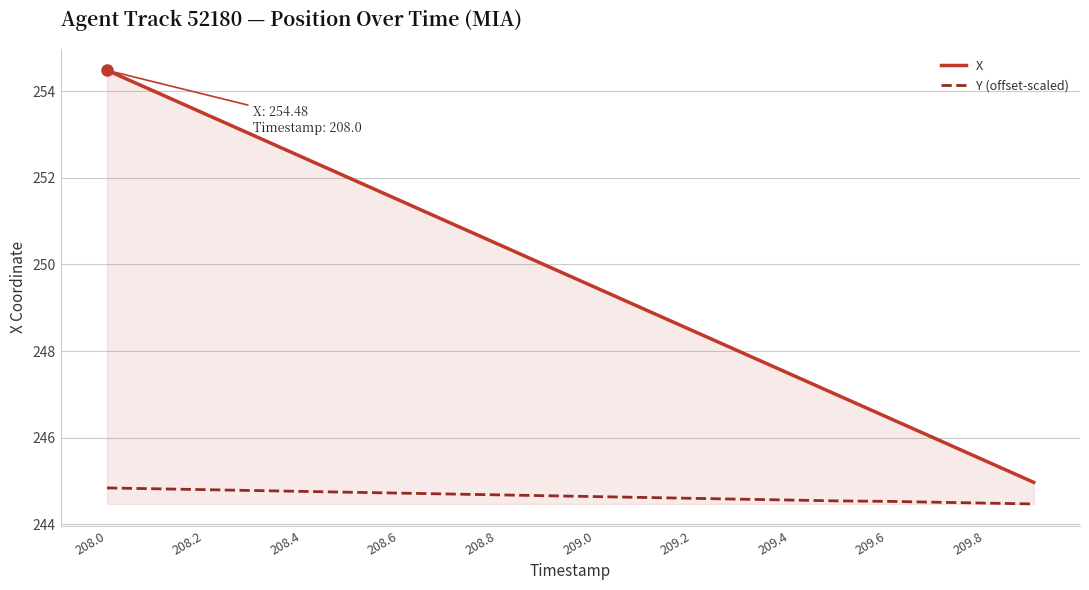

What is the lowest value of the Y (offset-scaled) series?

244.5